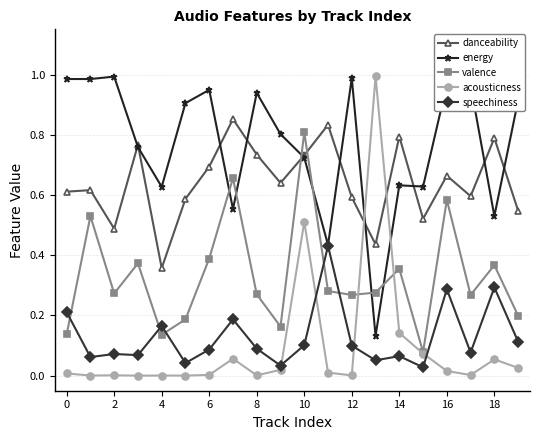

True or false: danceability has more than 1 points higher than both neighbors.

True